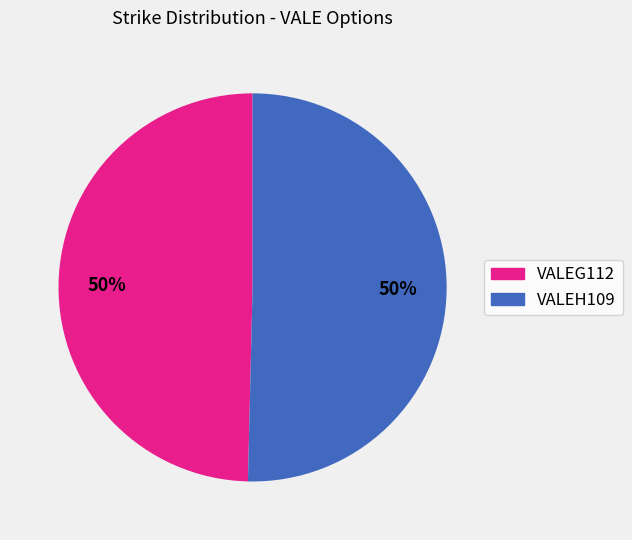

To the nearest percent, what percentage of the pie is VALEG112?

50%